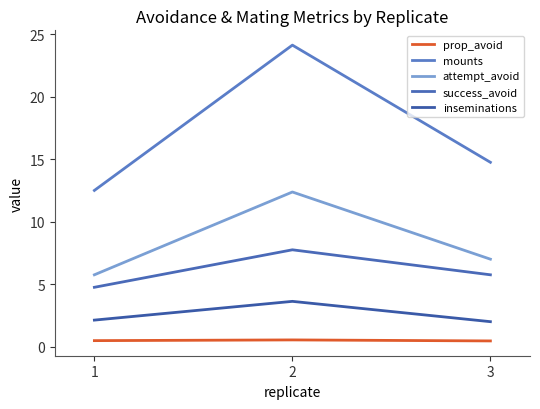

Reading left to right, what are all the values shown in this chart?

prop_avoid: 1=0.5	2=0.5	3=0.5
mounts: 1=12.5	2=24.1	3=14.8
attempt_avoid: 1=5.8	2=12.4	3=7.0
success_avoid: 1=4.8	2=7.8	3=5.8
inseminations: 1=2.1	2=3.6	3=2.0